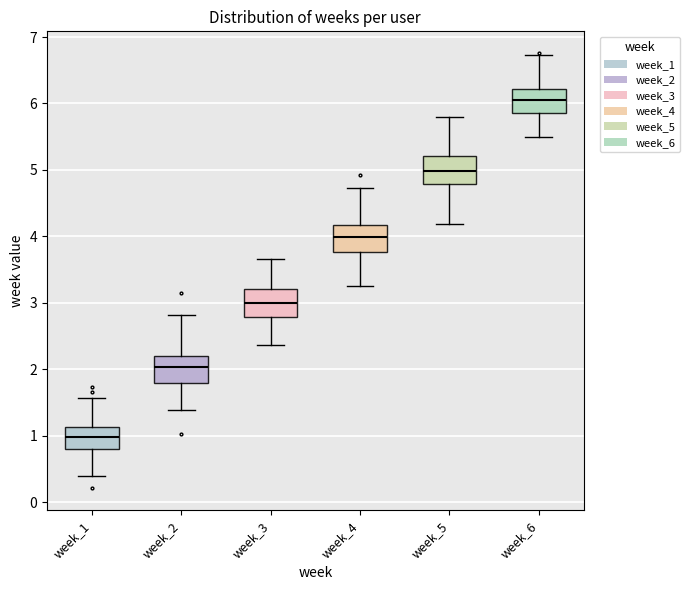

Which box's median line is the highest?

week_6